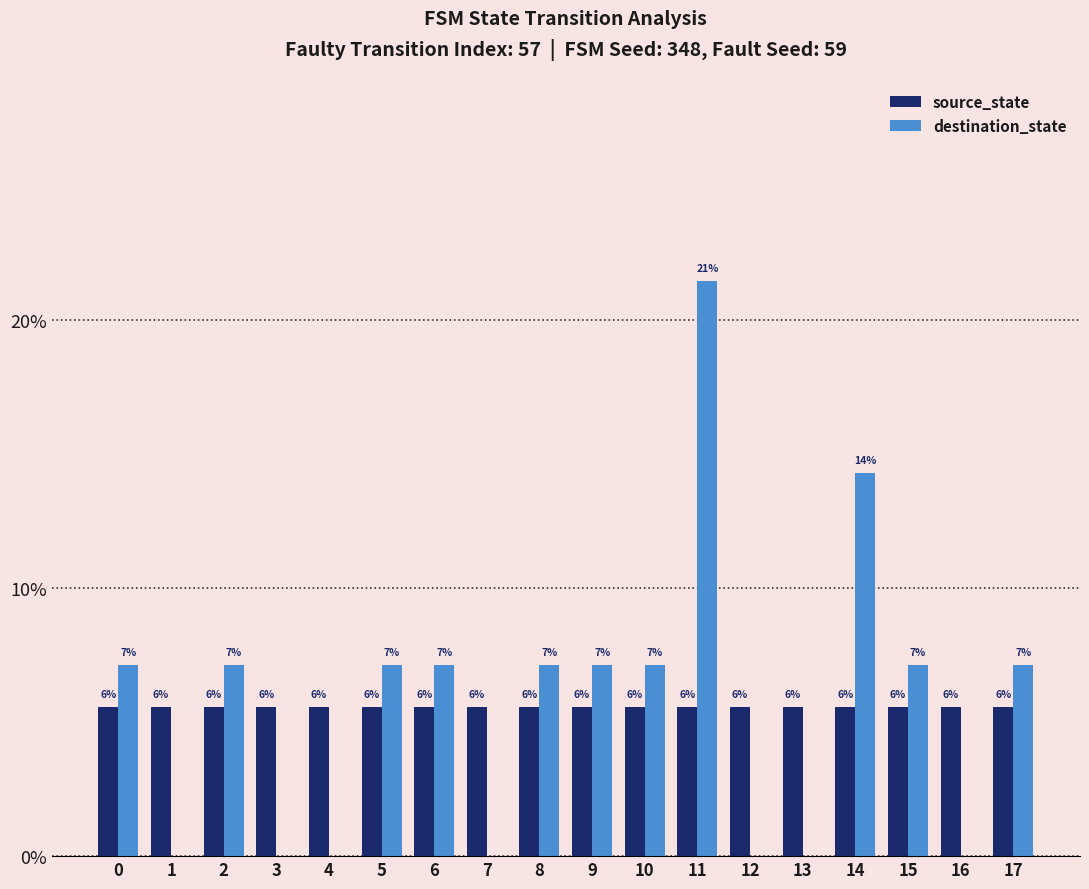

Is it true that source_state equals 5.6 at 2?

True